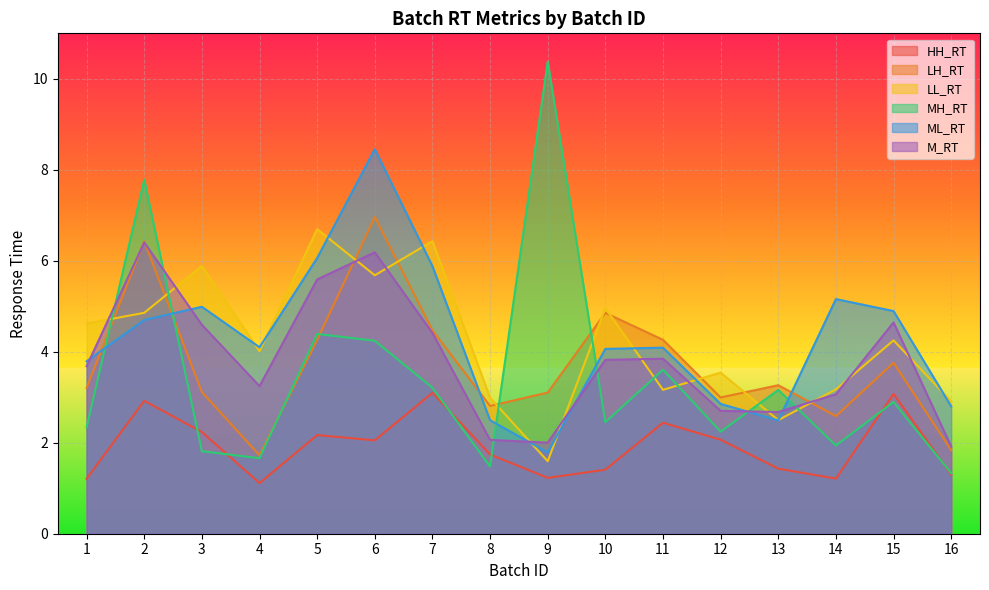

What are all the series names shown in the legend?

HH_RT, LH_RT, LL_RT, MH_RT, ML_RT, M_RT